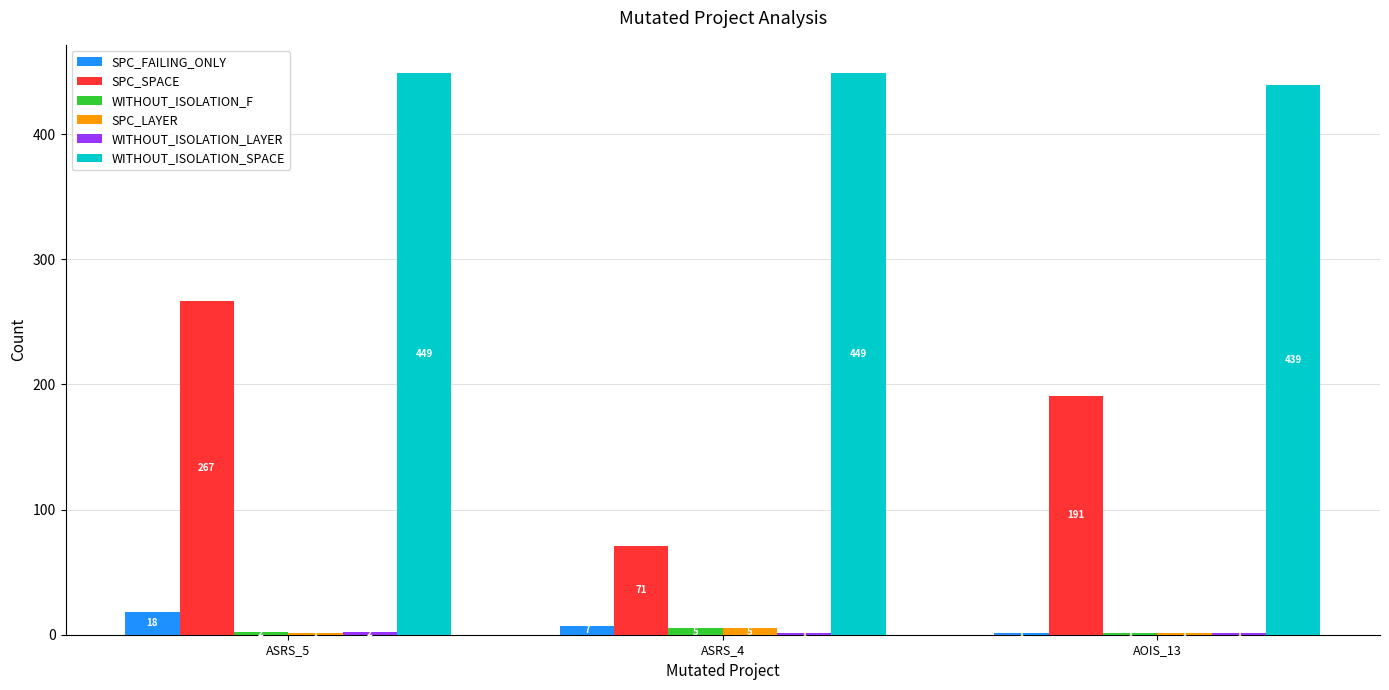

Where is SPC_FAILING_ONLY nearest to the value 9?

ASRS_4